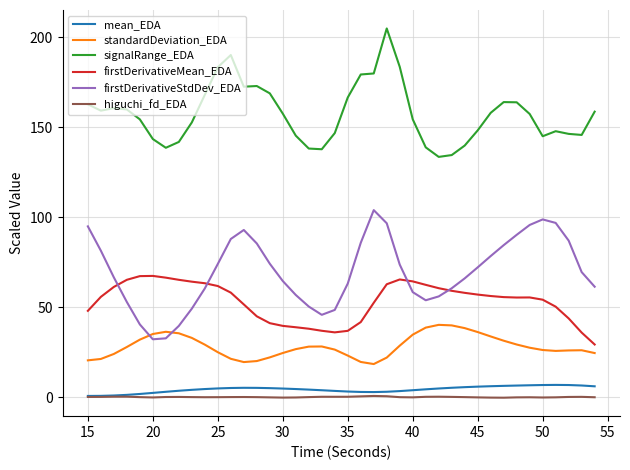

What is the maximum value shown in the chart?

204.9